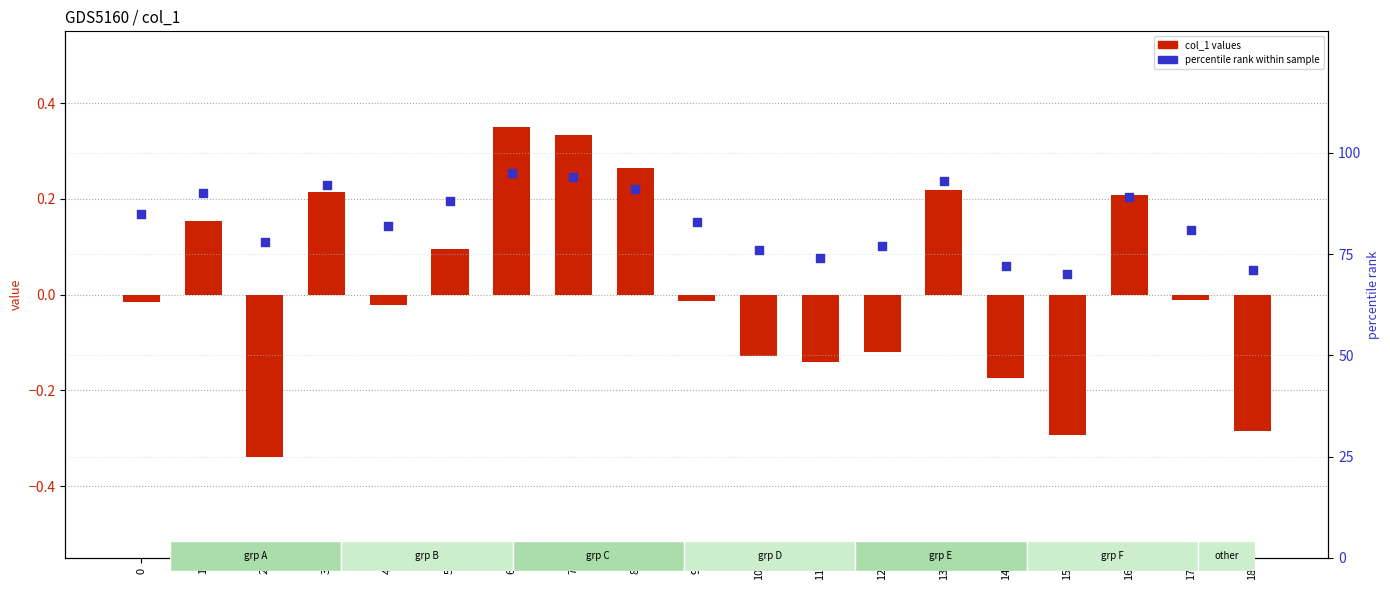

Is the value of col_1 values at 8 greater than the value of percentile rank within sample at 0?

No